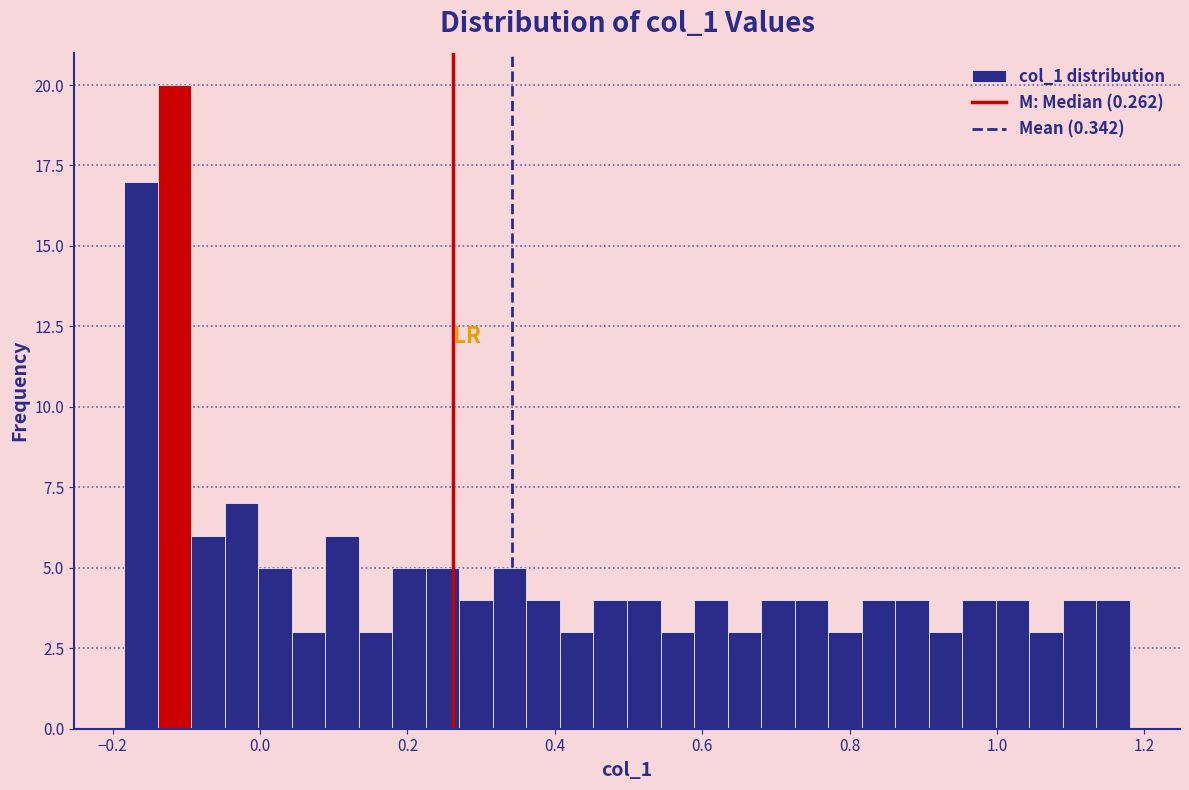

Read against the x-axis, roughly where is the centre of the tallest bar?

-0.12